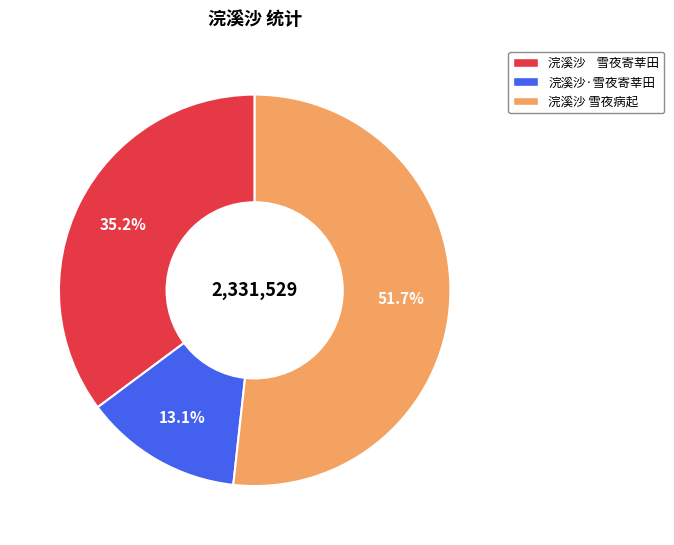

Does any single category account for the majority?

Yes